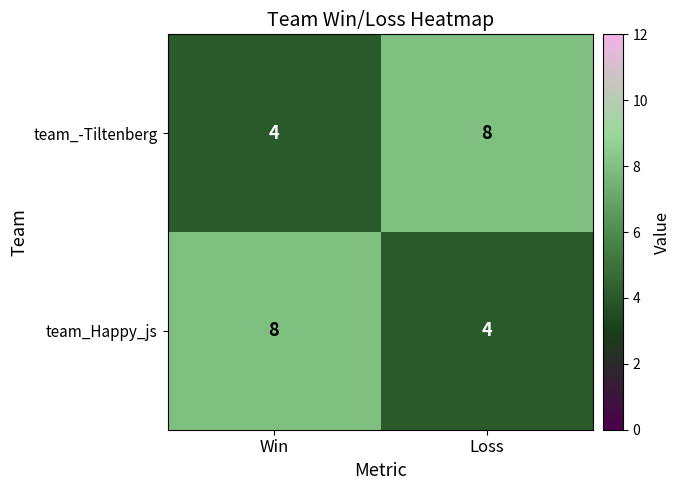

At Loss, list the series in order from smallest to largest.

team_Happy_js, team_-Tiltenberg